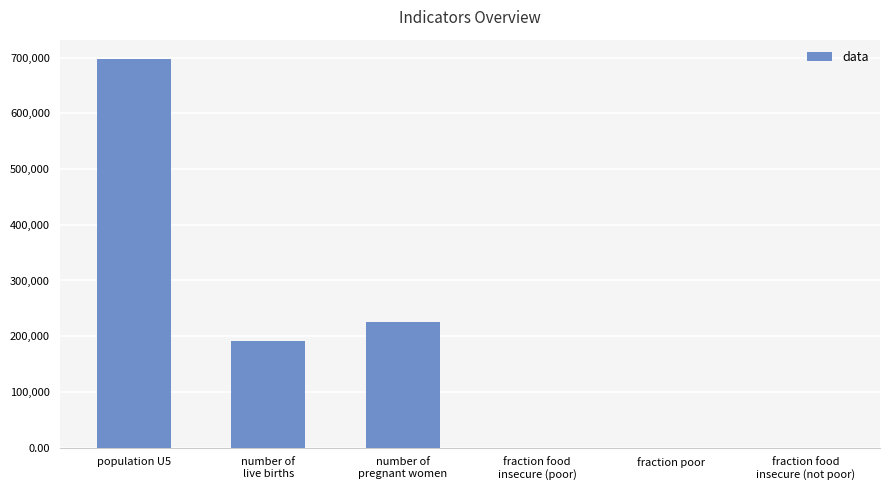

The value at population U5 is 697514.7. True or false?

True